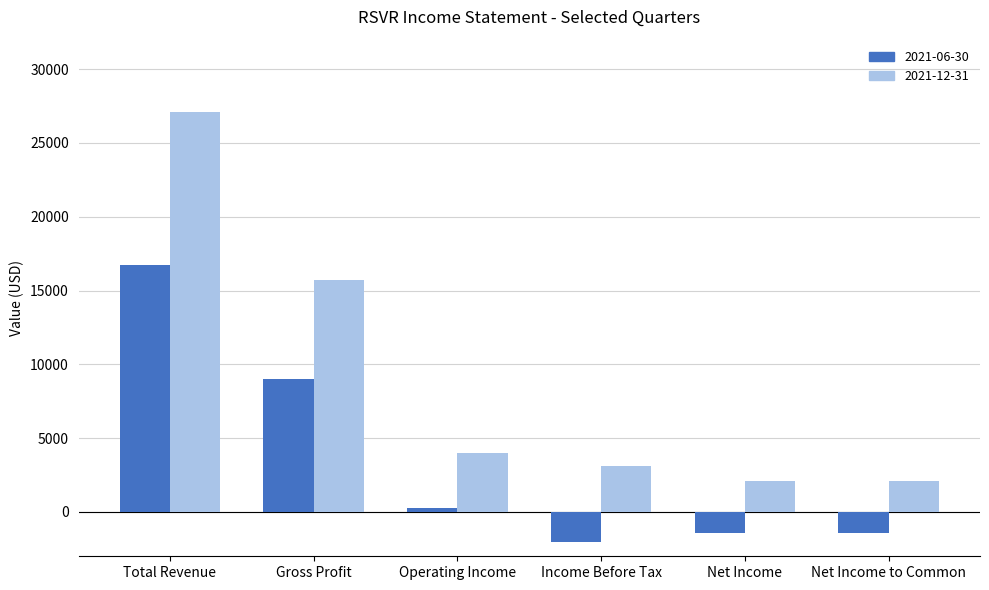

Is the value of 2021-06-30 at Income Before Tax greater than the value of 2021-12-31 at Total Revenue?

No